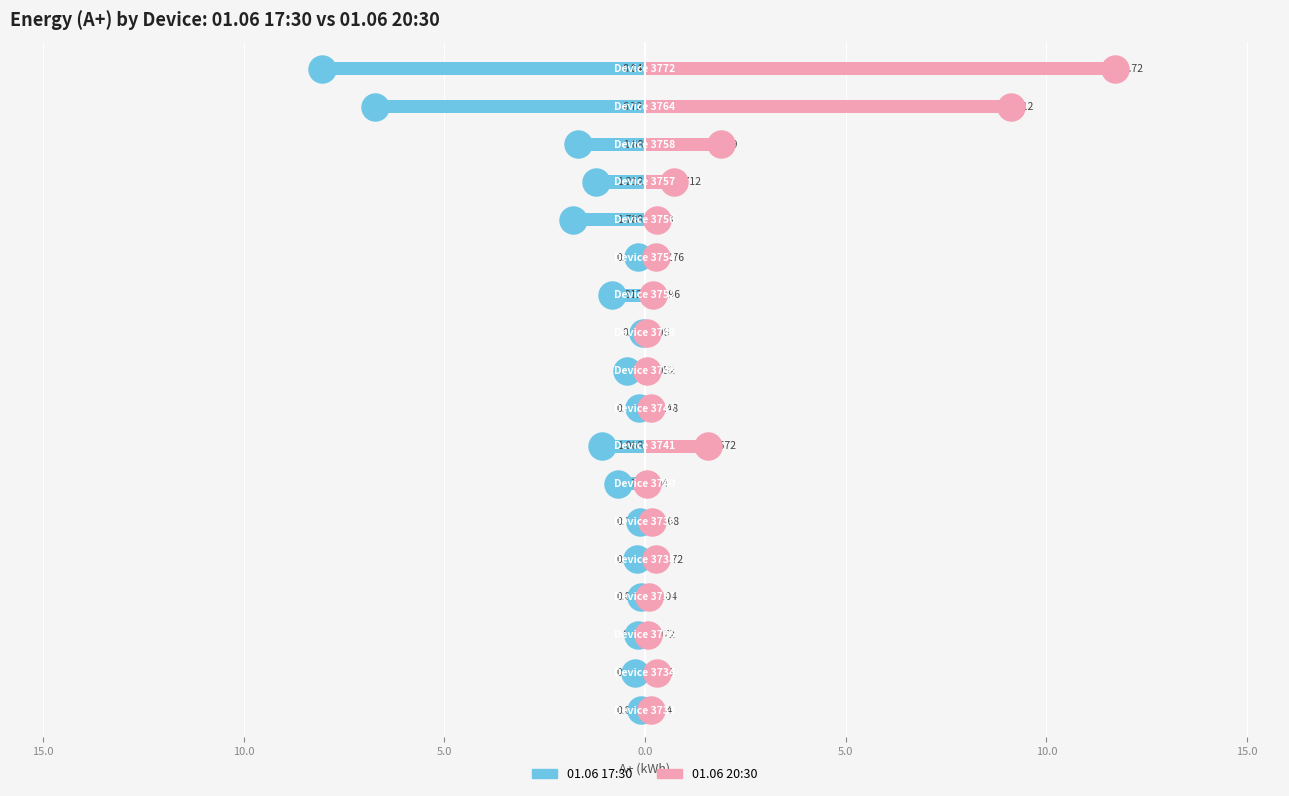

What are all the series names shown in the legend?

01.06 17:30, 01.06 20:30